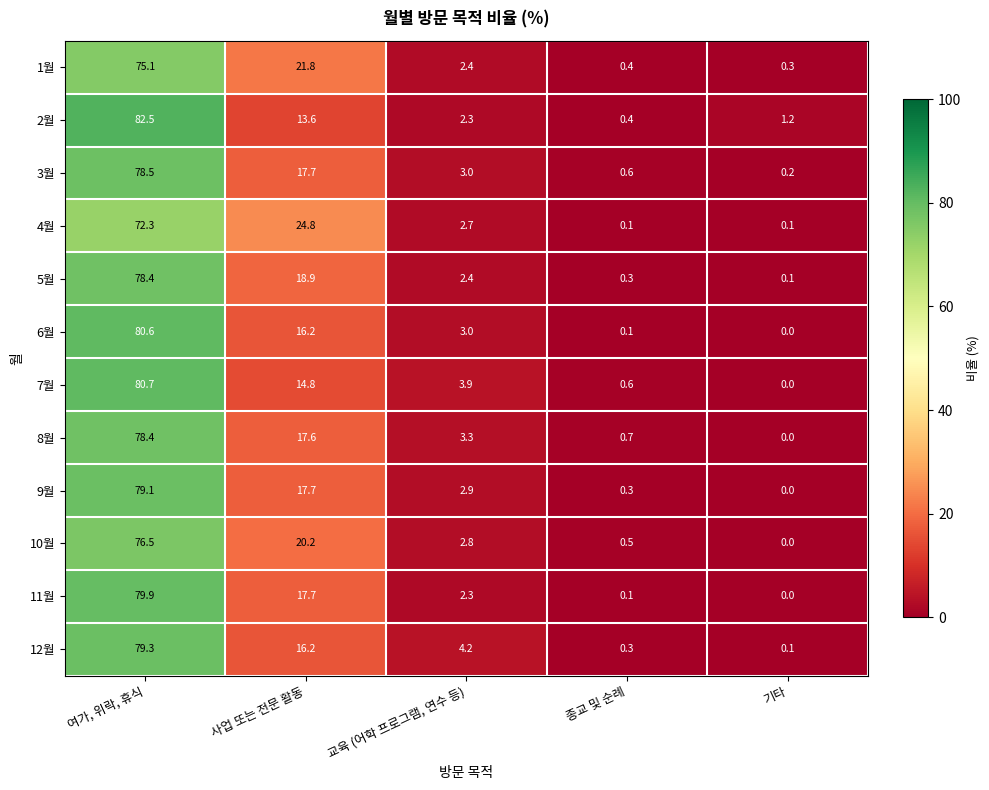

What is the difference between the 4월 values at 교육 (어학 프로그램, 연수 등) and 사업 또는 전문 활동?

22.1